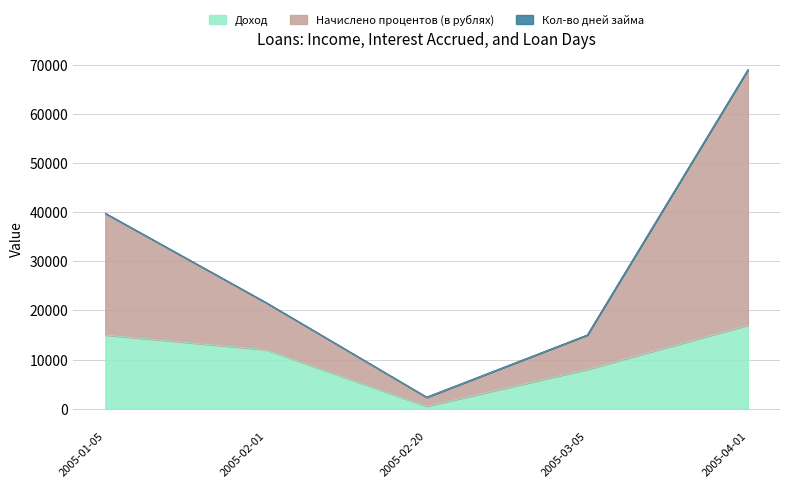

What is the minimum value for Доход?

500